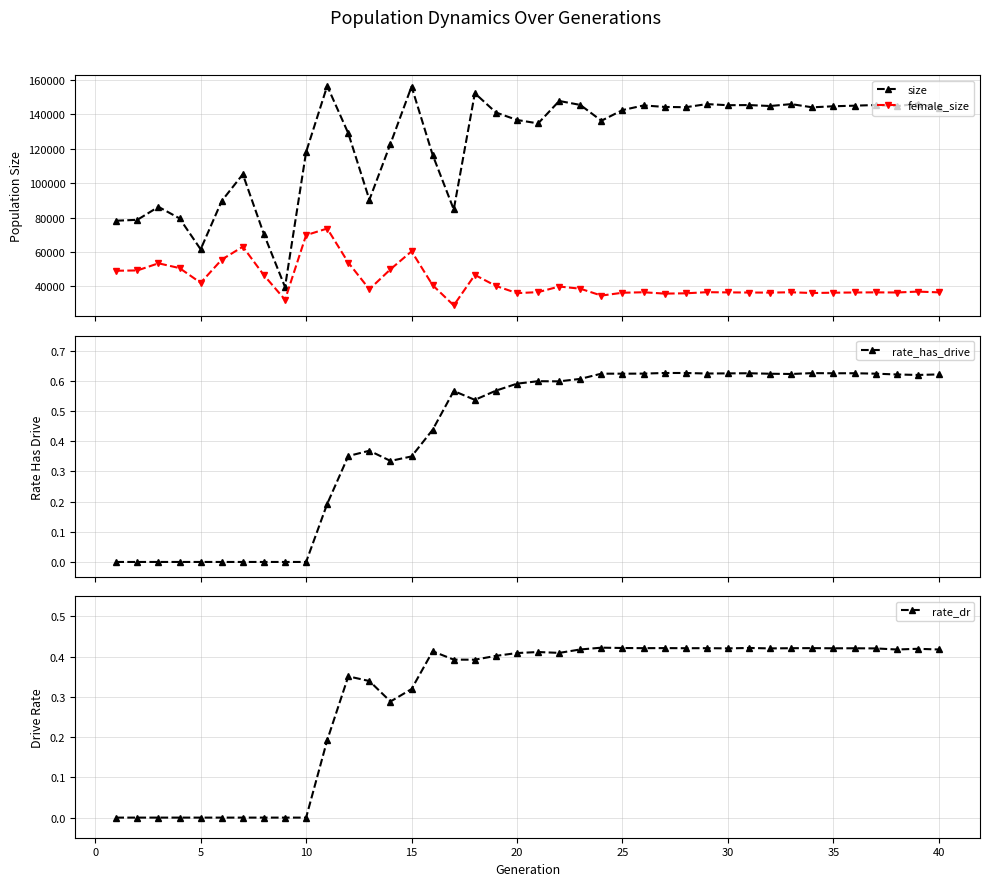

What is the value of the size point at the 25th from the left?

142375